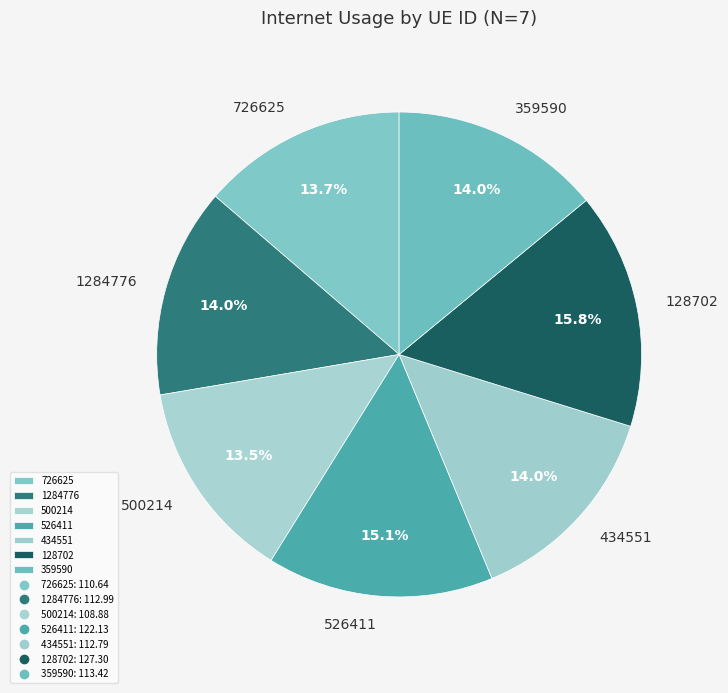

True or false: 1284776 accounts for 14% of the total.

True